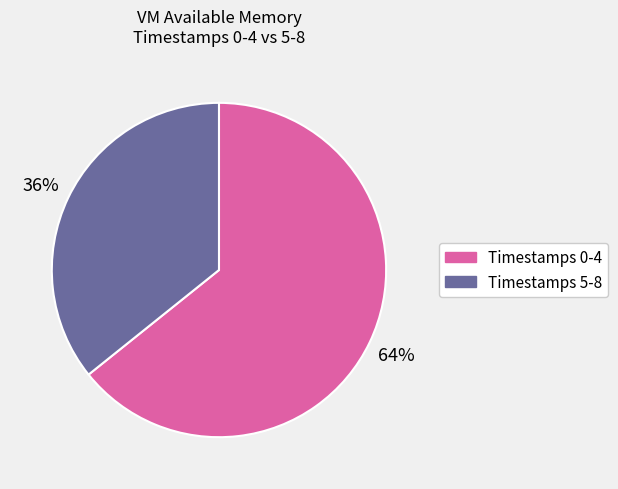

Rank the categories by value from highest to lowest.

Timestamps 0-4, Timestamps 5-8